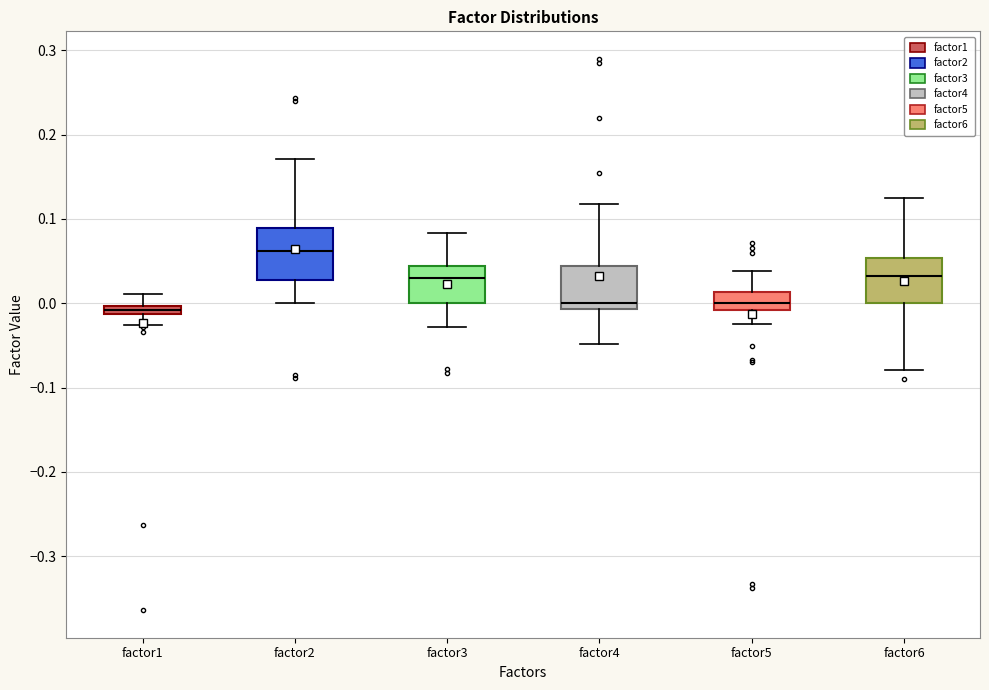

Where is the upper edge of the box for factor1 on the y-axis? The values are not printed on the chart, so give them approximately, as read against the axis.

0.00